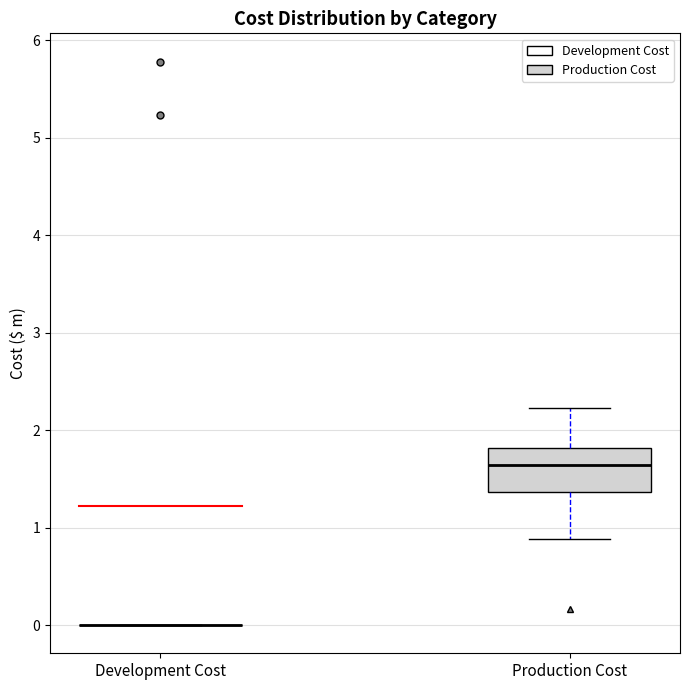

Reading left to right, transcribe this box plot: for each box, give where its median line is, the range the box spans, and where its two whiskers end, as read against the y-axis. The values are not printed on the chart, so give them approximately, as read against the axis.

Development Cost: box collapsed to a line at 0.0, whiskers 0.0 to 0.0
Production Cost: median 1.6, box 1.4 to 1.8, whiskers 0.9 to 2.2